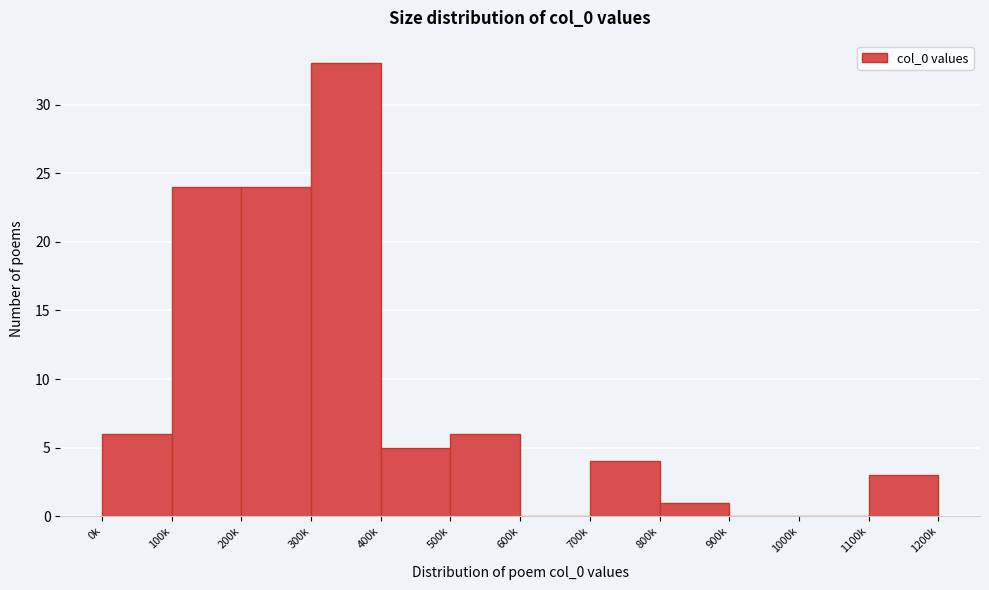

Reading right to left, what are all the values shown in this chart?

1100k=3	1000k=0	900k=0	800k=1	700k=4	600k=0	500k=6	400k=5	300k=33	200k=24	100k=24	0k=6